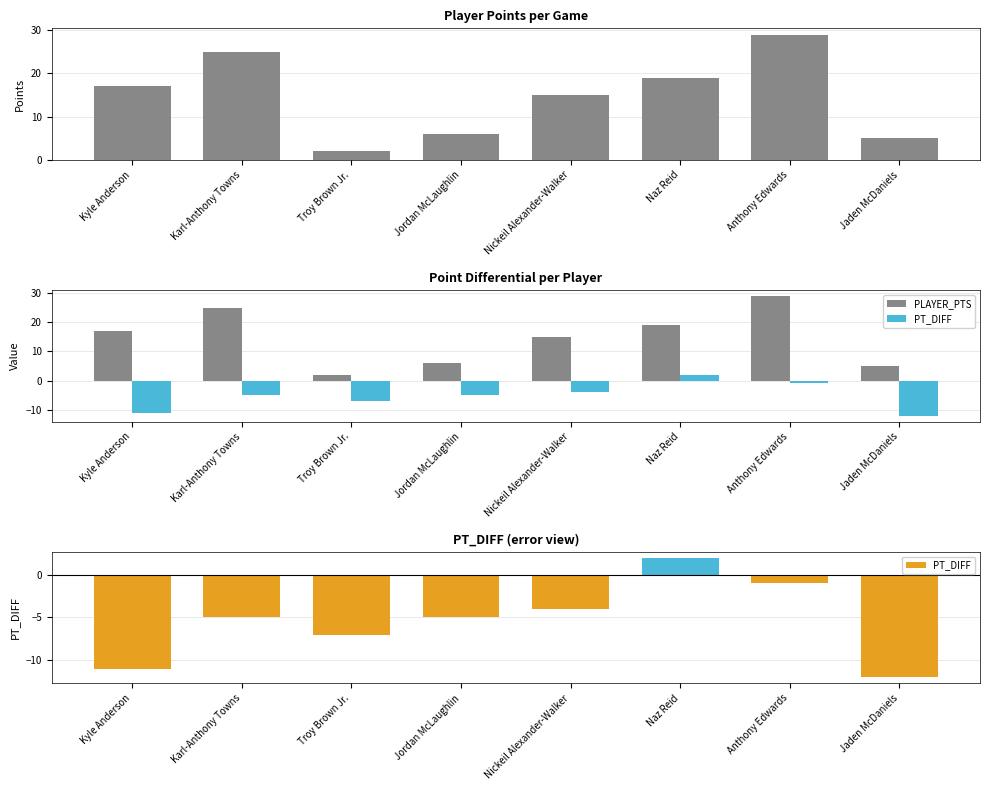

Read the PT_DIFF value at Troy Brown Jr., to the nearest 10.

-10